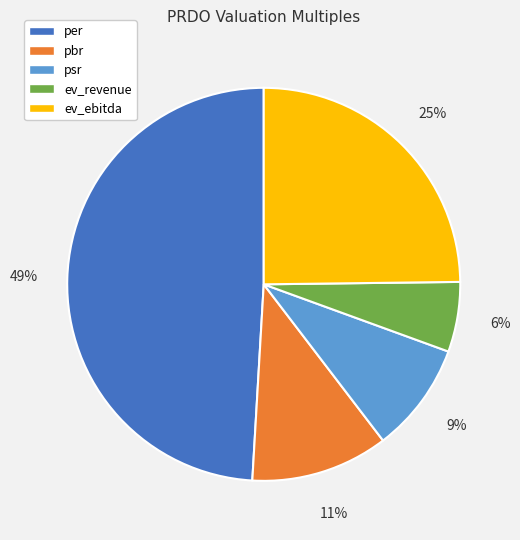

Is the sum of psr and ev_ebitda greater than half?

No